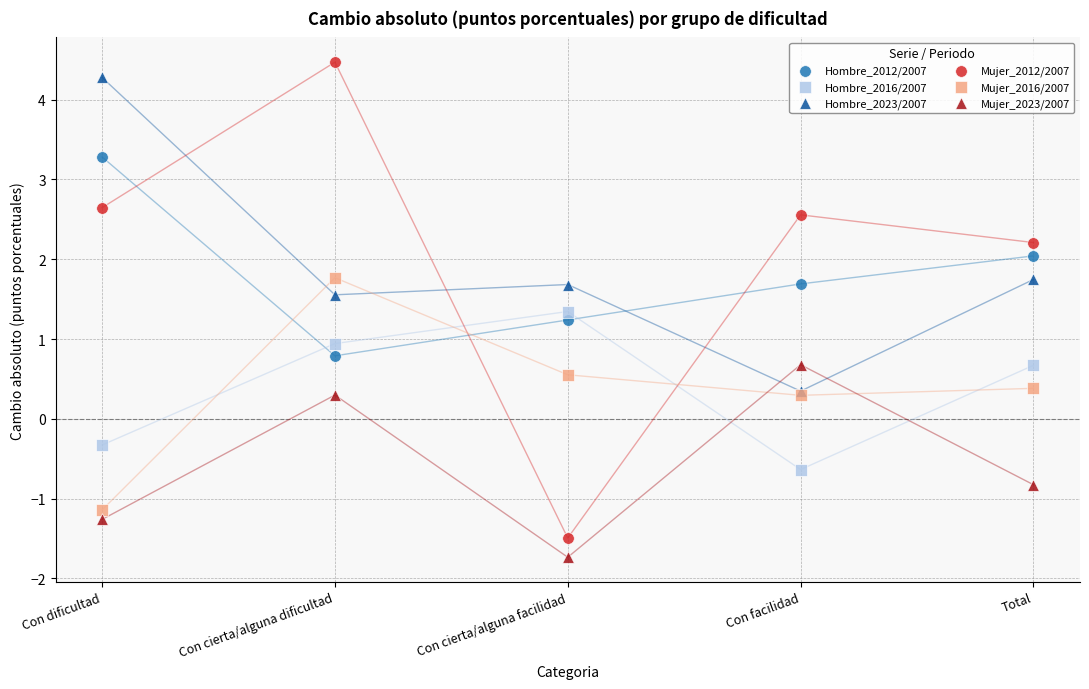

What are all the series names shown in the legend?

Hombre_2012/2007, Hombre_2016/2007, Hombre_2023/2007, Mujer_2012/2007, Mujer_2016/2007, Mujer_2023/2007